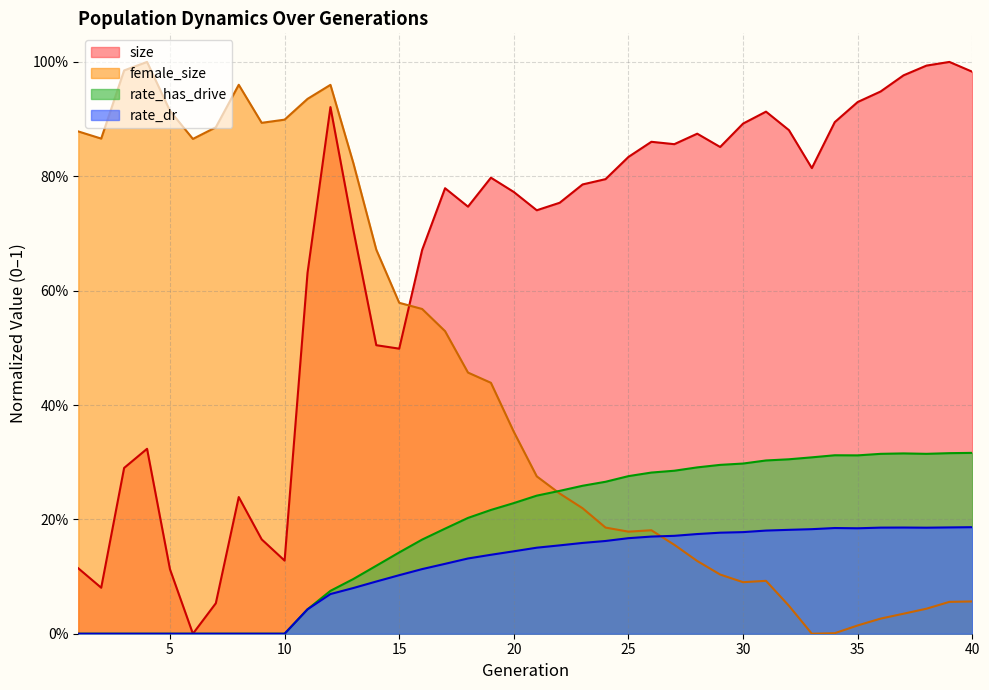

What is the greatest value displayed?

1.0